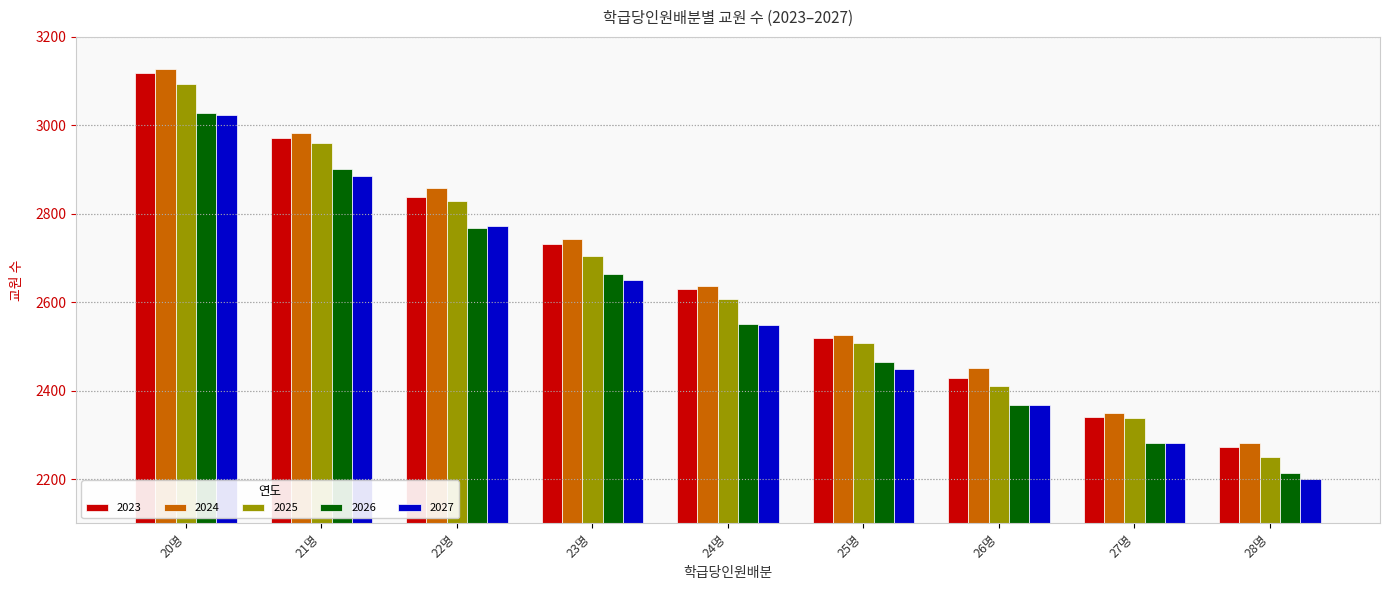

What is the value of the 2026 bar at the 1st from the left?

3028